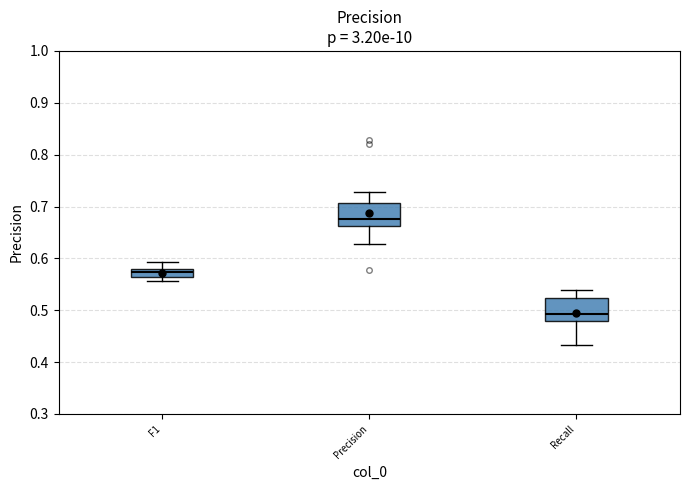

Reading left to right, transcribe this box plot: for each box, give where its median line is, the range the box spans, and where its two whiskers end, as read against the y-axis. The values are not printed on the chart, so give them approximately, as read against the axis.

F1: median 0.57, box 0.56 to 0.58, whiskers 0.56 (just below the box's lower edge) to 0.59
Precision: median 0.68, box 0.66 to 0.71, whiskers 0.63 to 0.73
Recall: median 0.49, box 0.48 to 0.52, whiskers 0.43 to 0.54